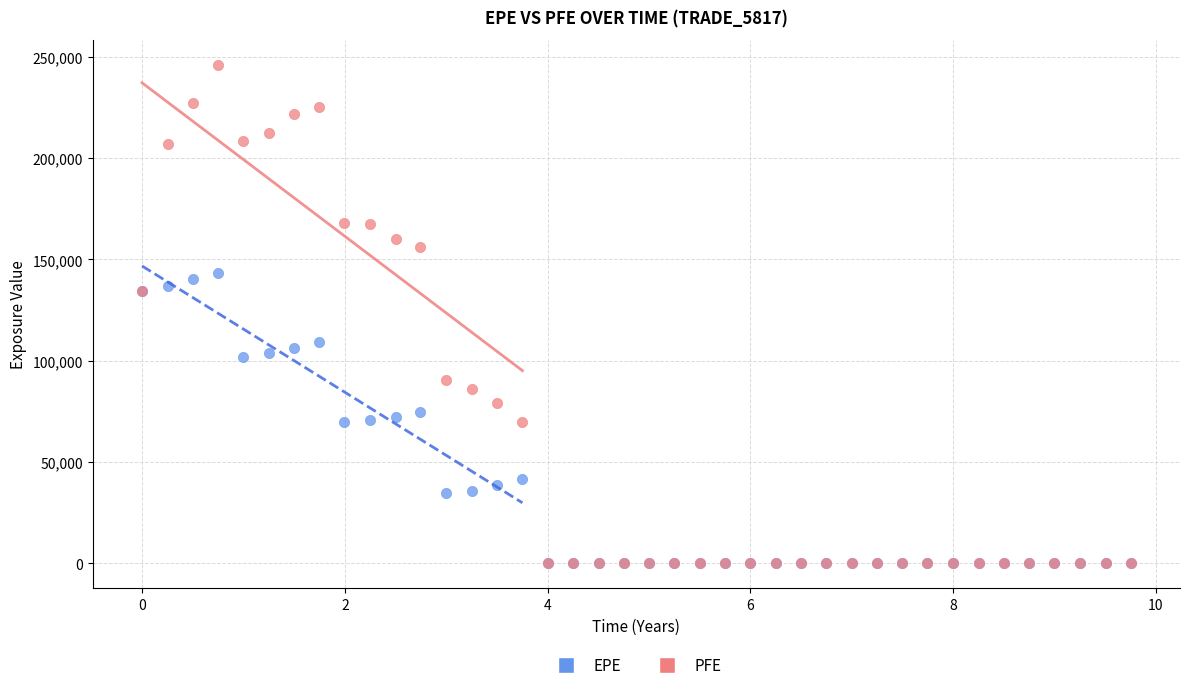

What are all the series names shown in the legend?

EPE, PFE